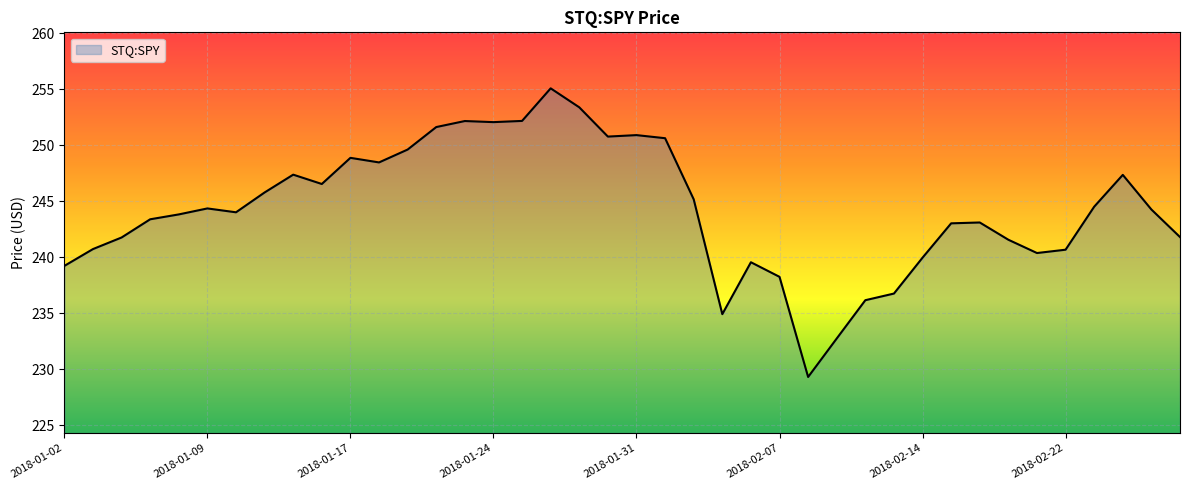

What is the maximum value shown in the chart?

255.1